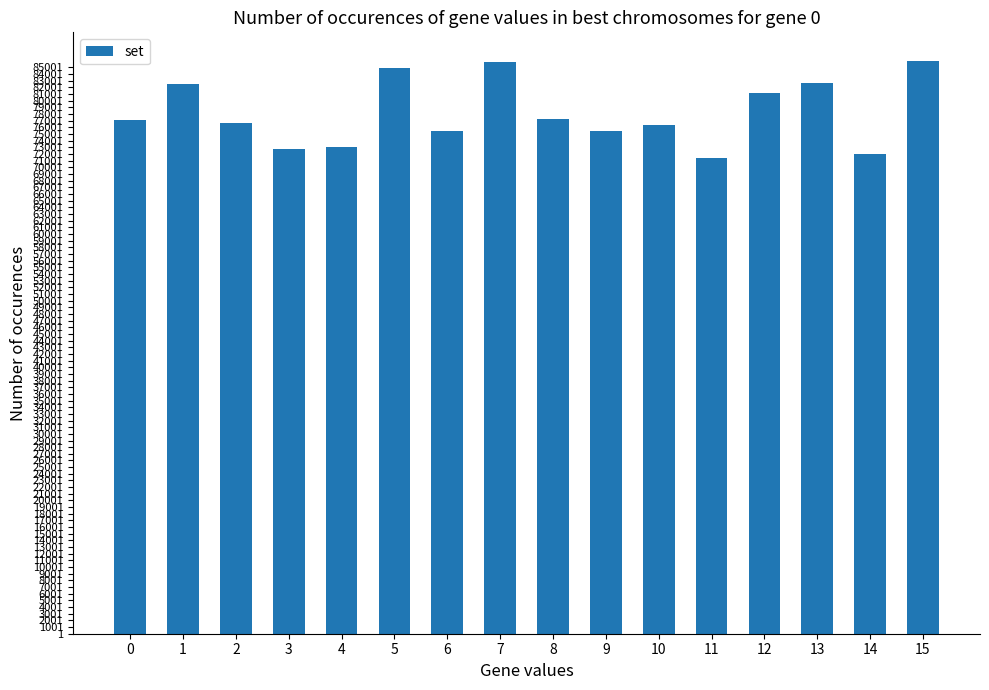

What is the change in value from 4 to 5?

+11864